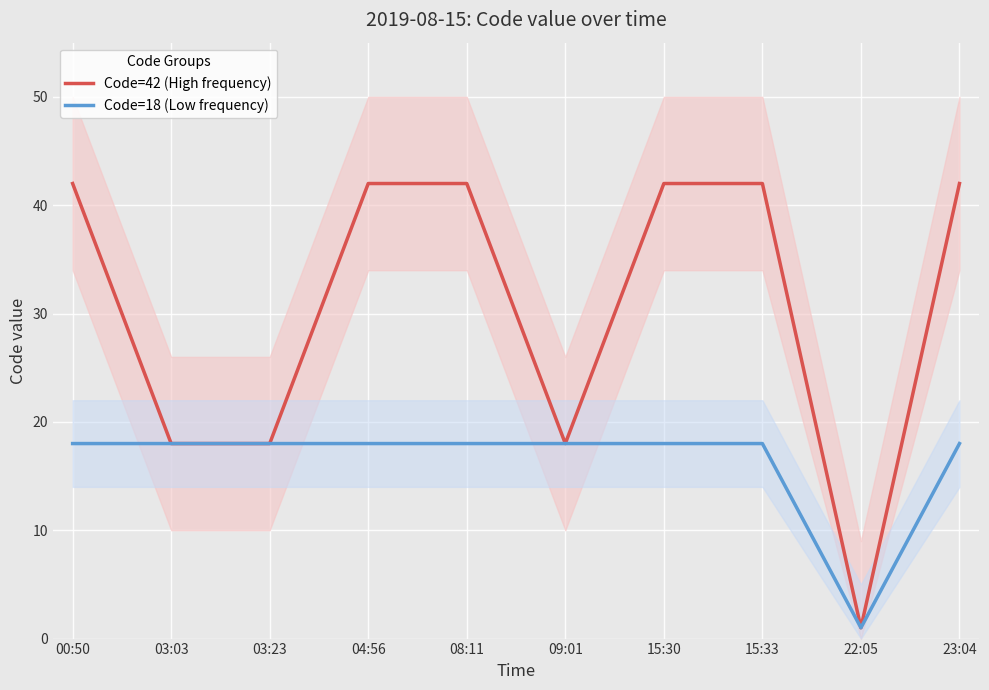

What value does the Code=42 (High frequency) series have at 03:23, to the nearest 10?

20